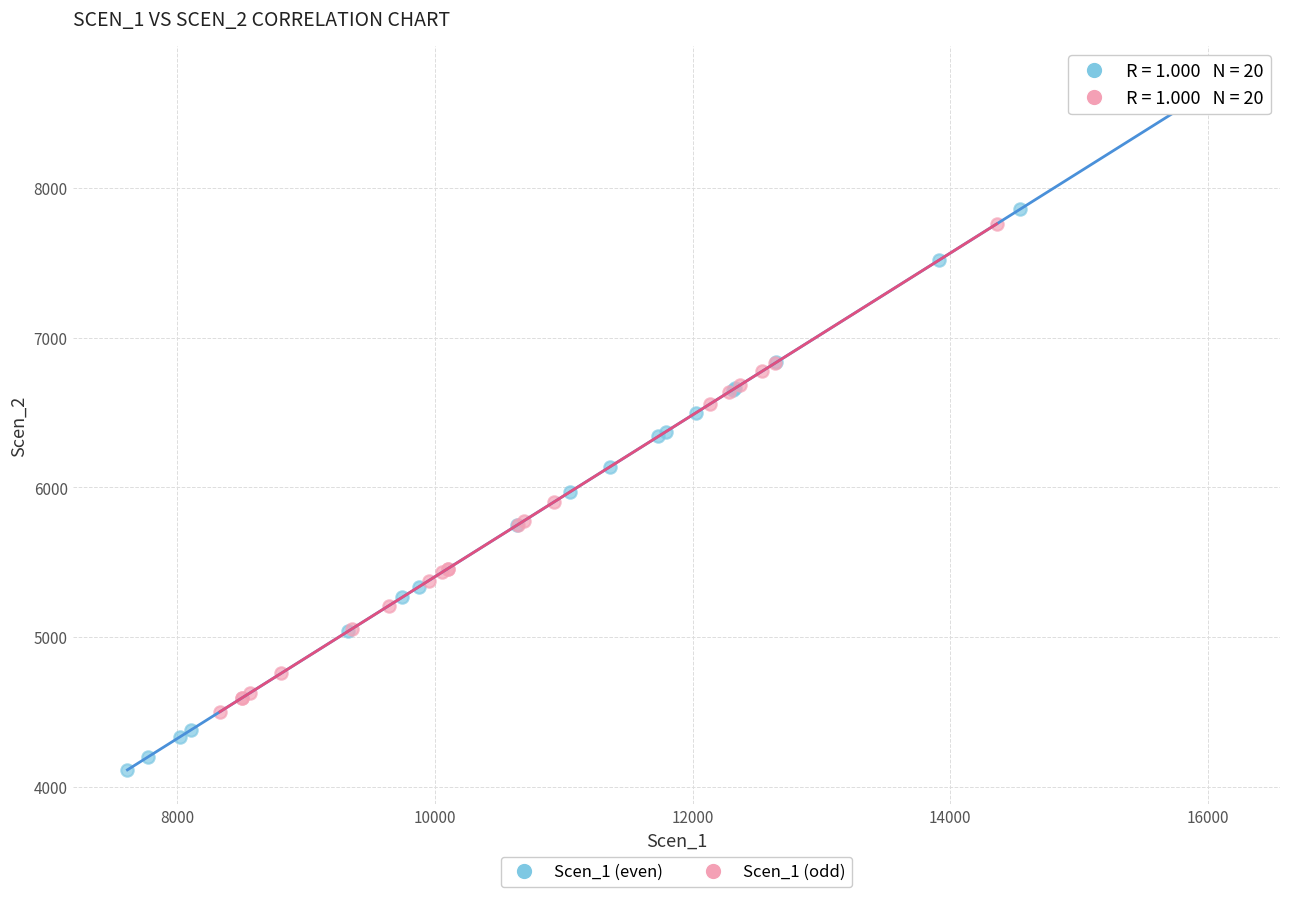

Which series reaches the maximum Y coordinate?

Scen_1 (even)